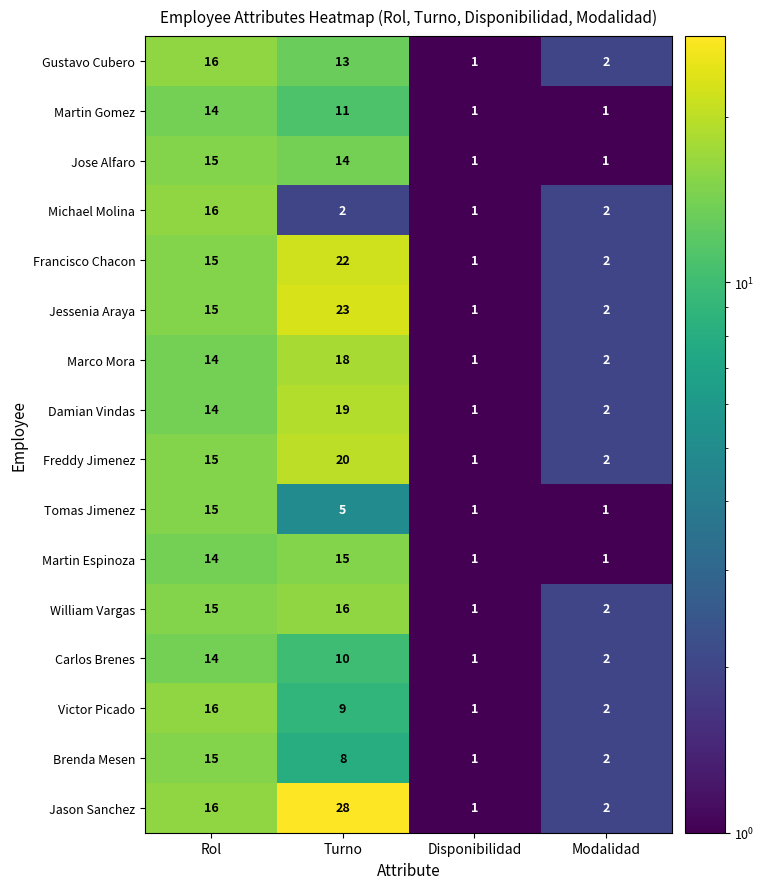

Read the Jason Sanchez value at Rol, to the nearest 10.

20